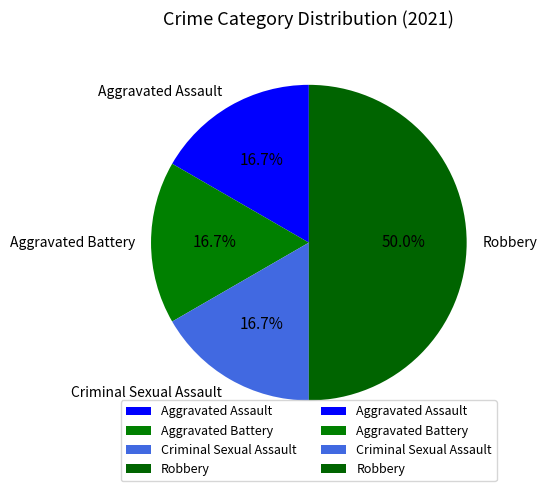

To the nearest percent, what portion does Aggravated Battery represent?

17%